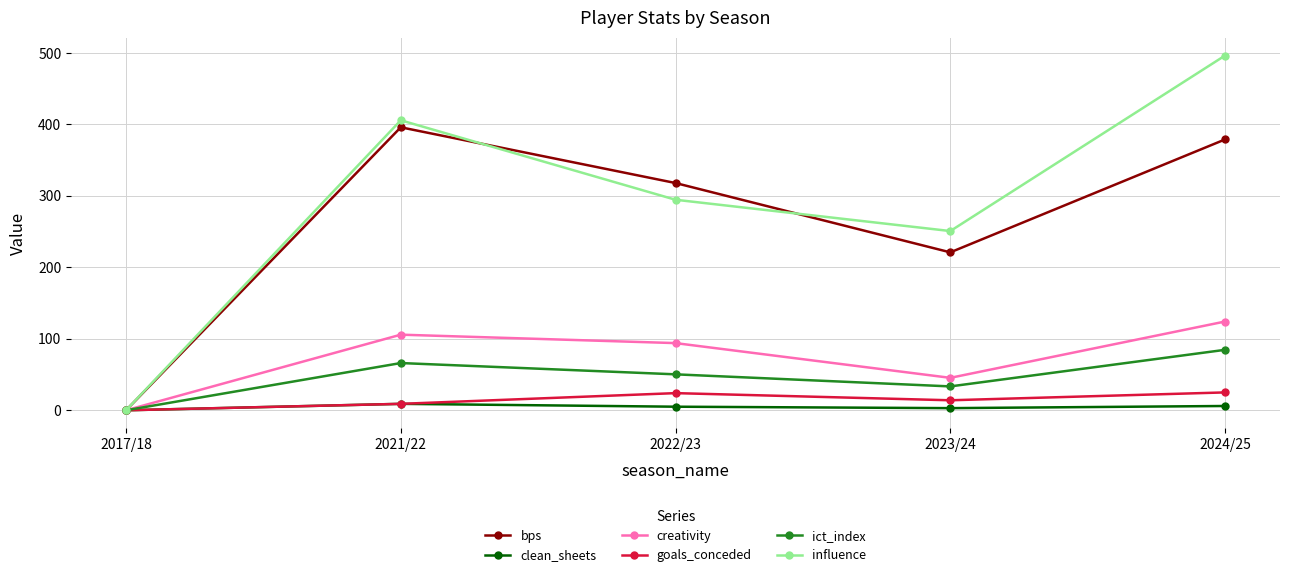

At which category does the chart reach its peak across all series?

2024/25